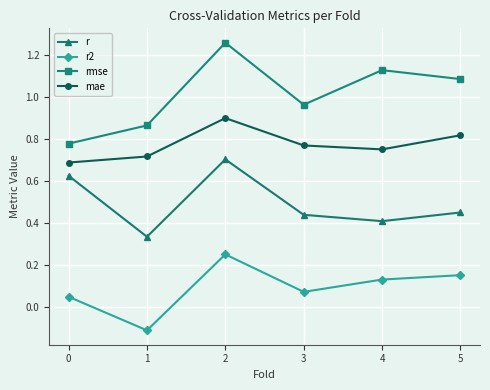

What is the value of the r2 point at the 2nd from the left?

-0.1